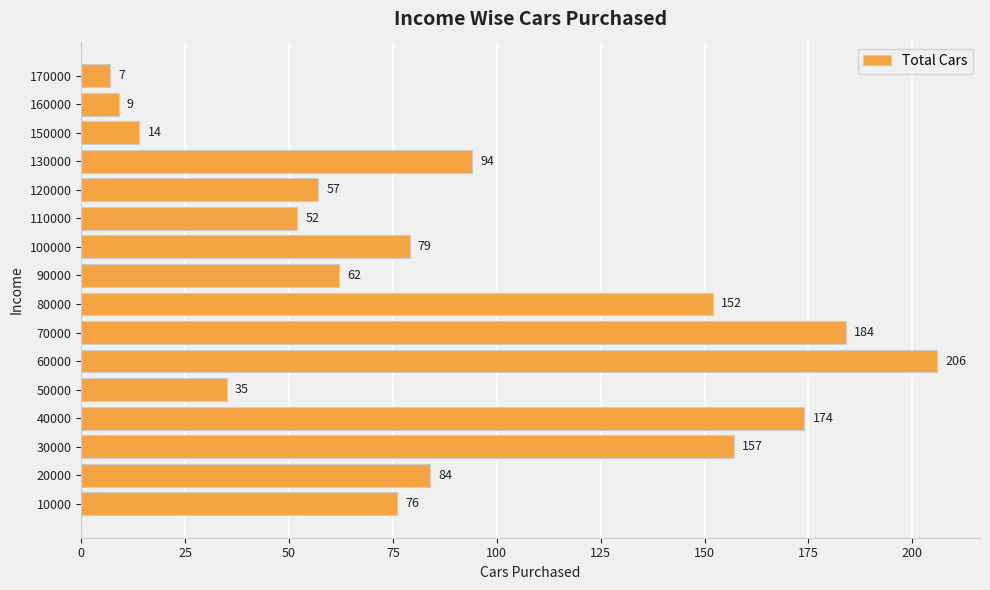

What is the change in value from 40000 to 110000?

-122